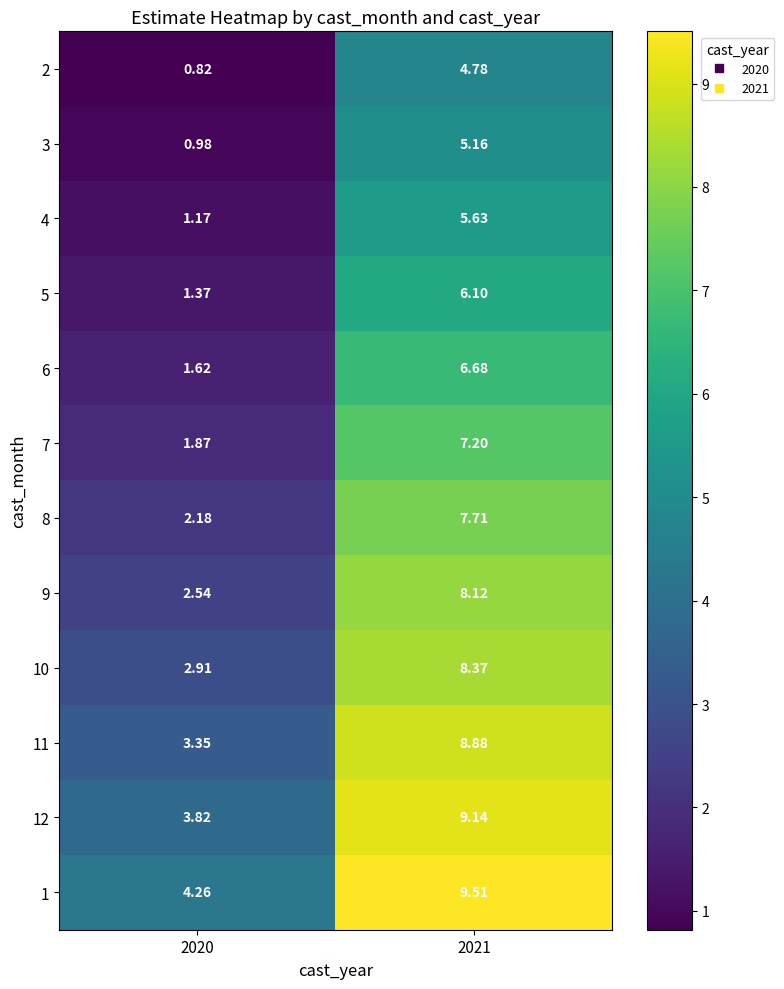

Is the value of 1 at 2021 greater than the value of 2 at 2020?

Yes